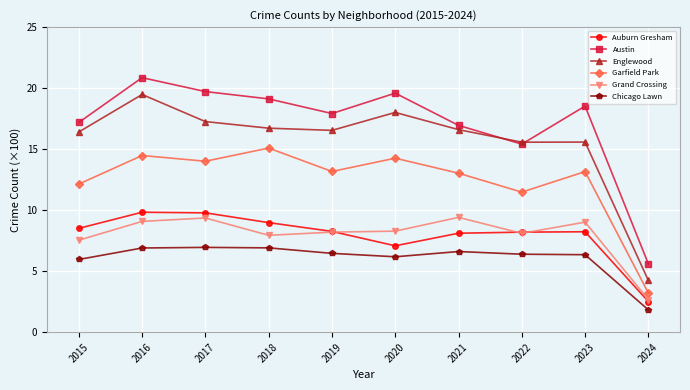

What is the sum of the Auburn Gresham values at 2024 and 2023?

10.7